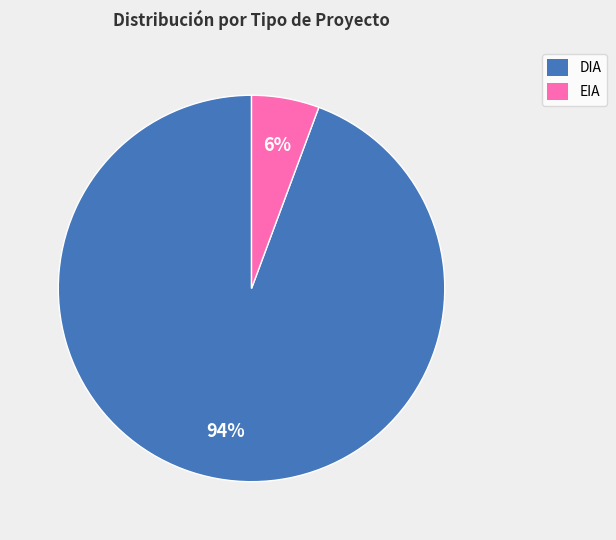

Rank the categories by value from highest to lowest.

DIA, EIA